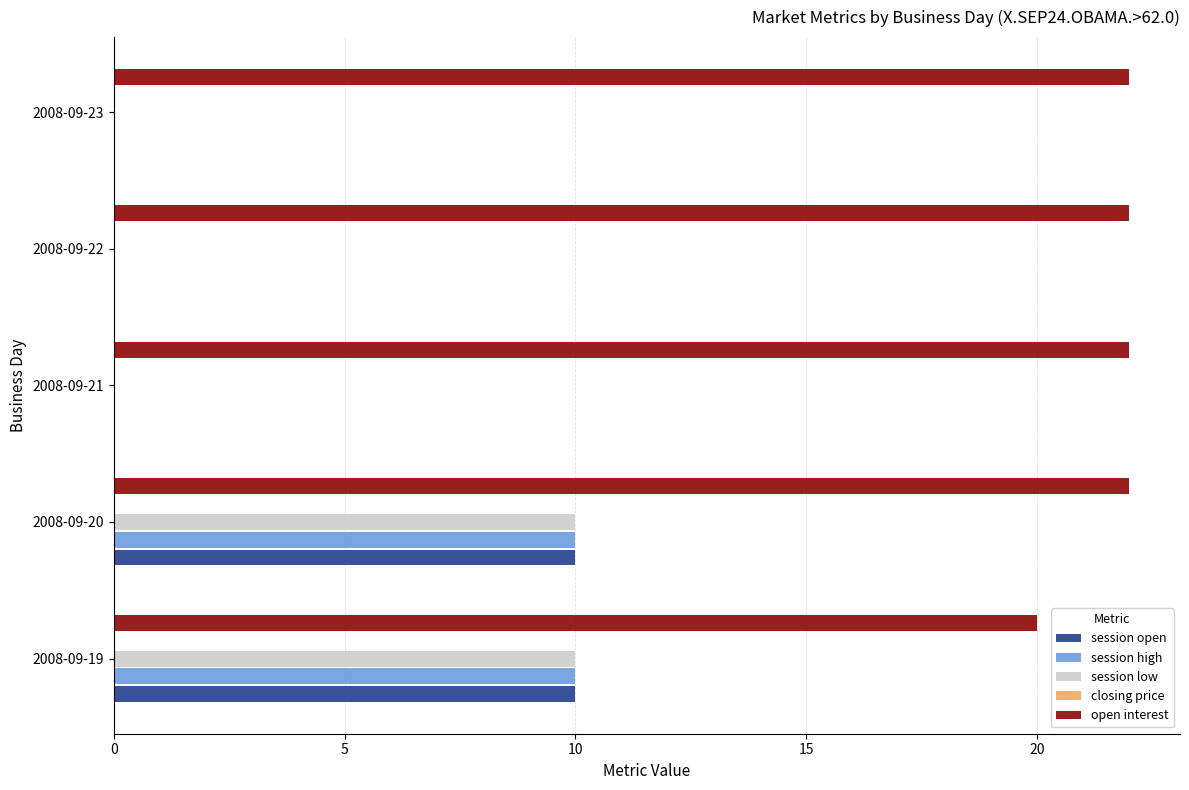

Is the value of session high at 2008-09-23 greater than the value of open interest at 2008-09-22?

No